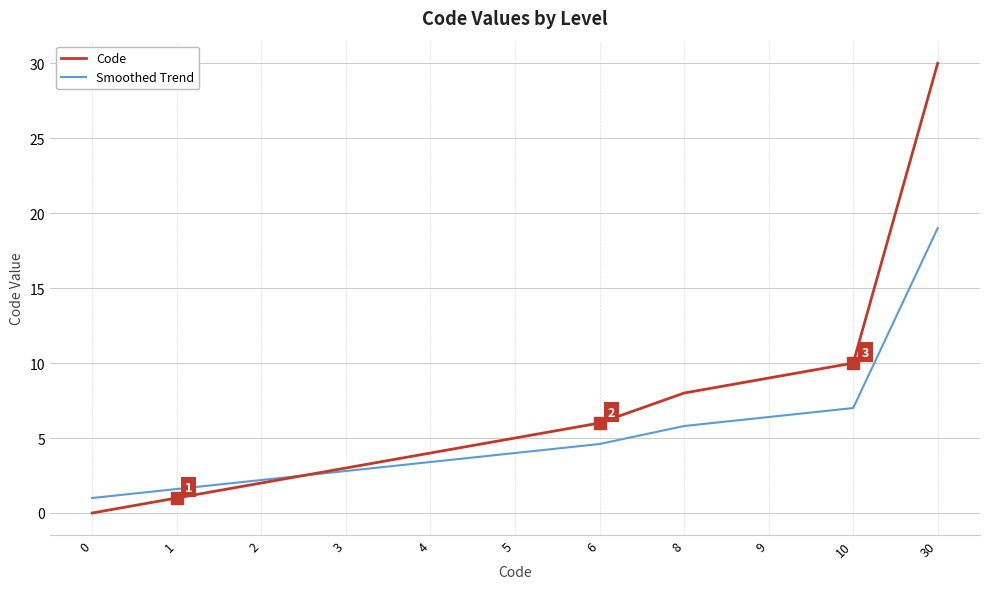

True or false: Smoothed Trend has more than 1 points higher than both neighbors.

False